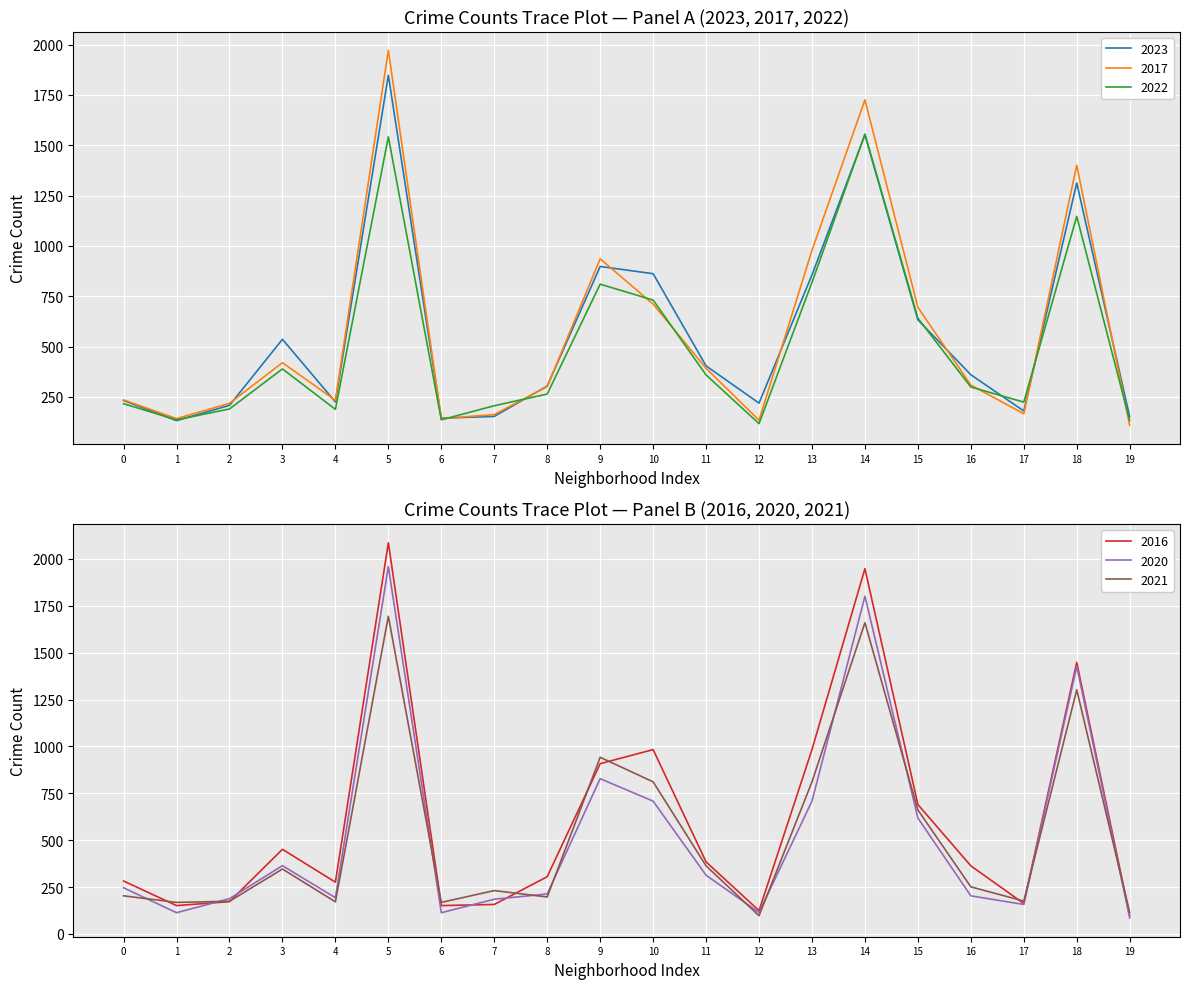

The value of 2022 at 16 is 512. True or false?

False